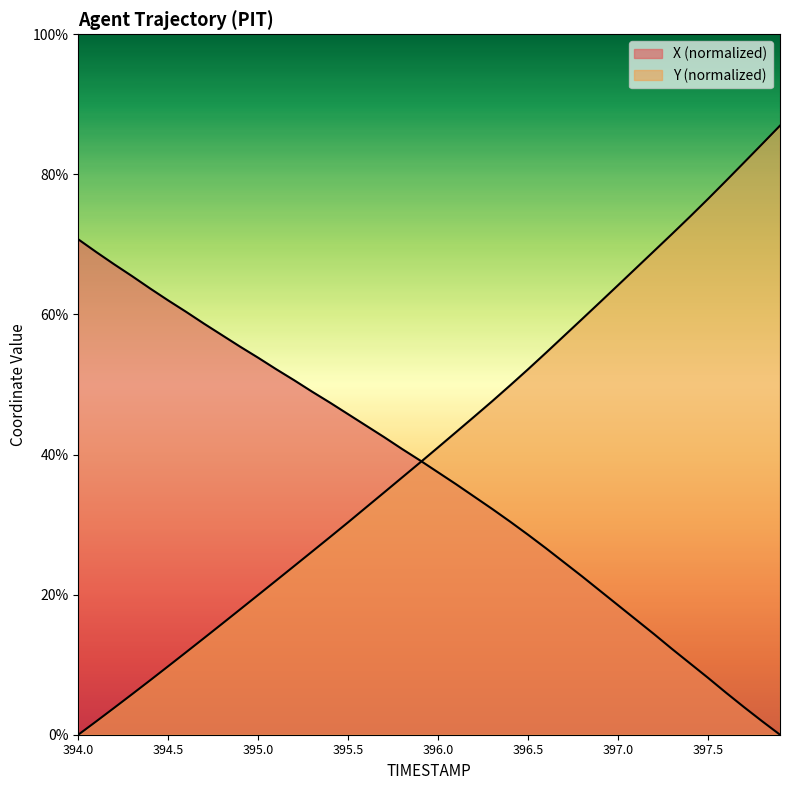

Which series changed the most between 394.2 and 395.6?

Y